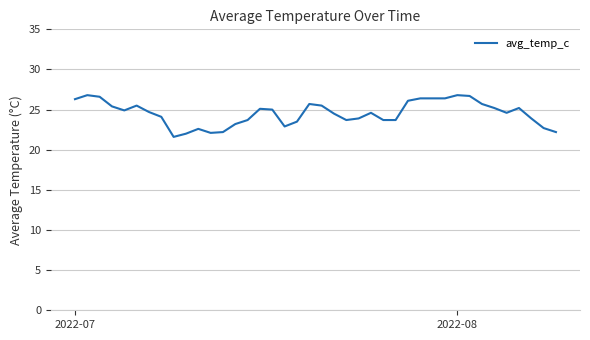

What is the difference between the maximum and minimum values?

5.2